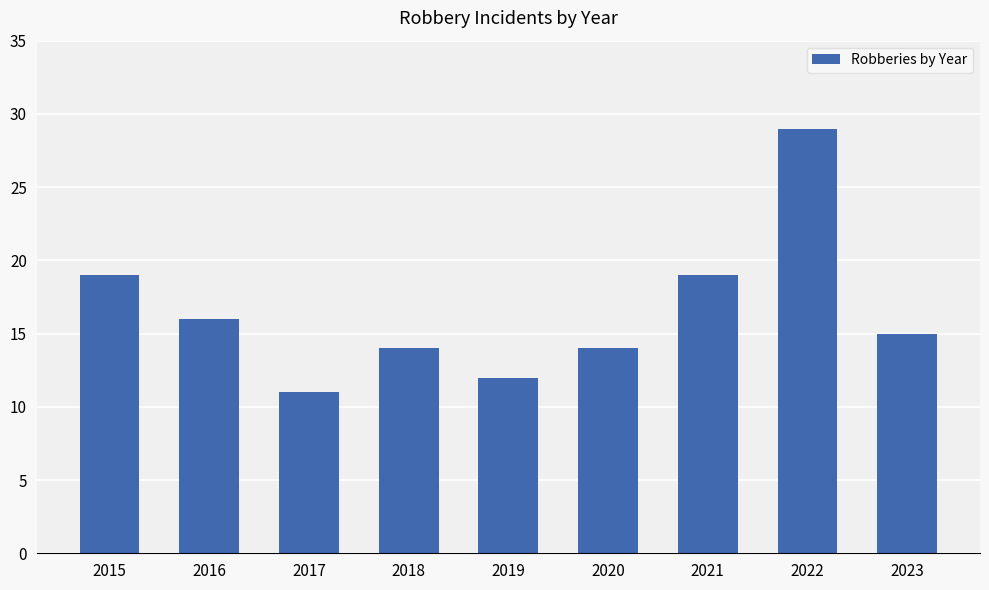

Reading right to left, what are all the values shown in this chart?

15	29	19	14	12	14	11	16	19